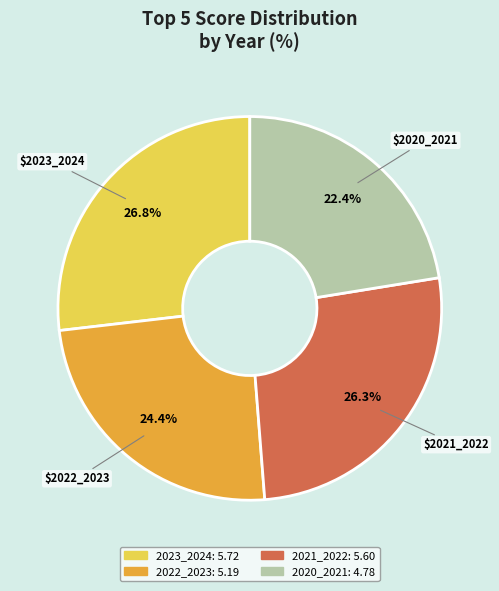

Does any single category account for the majority?

No